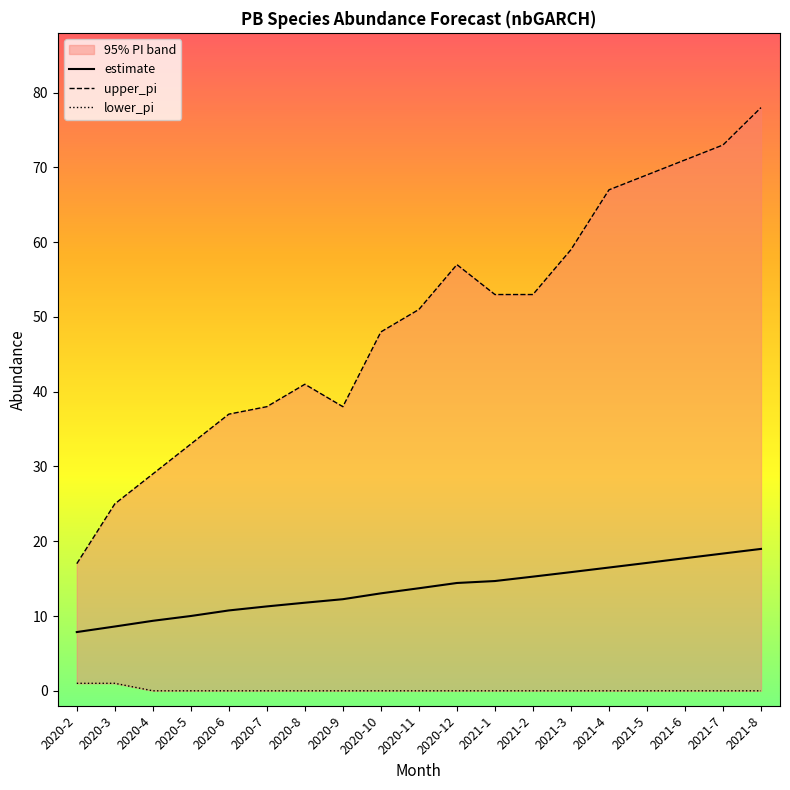

What are all the series names shown in the legend?

estimate, upper_pi, lower_pi